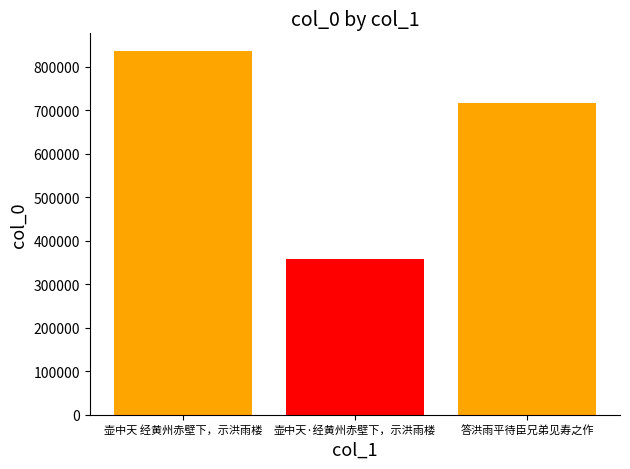

Read the value at 壶中天 经黄州赤壁下，示洪雨楼.

834717